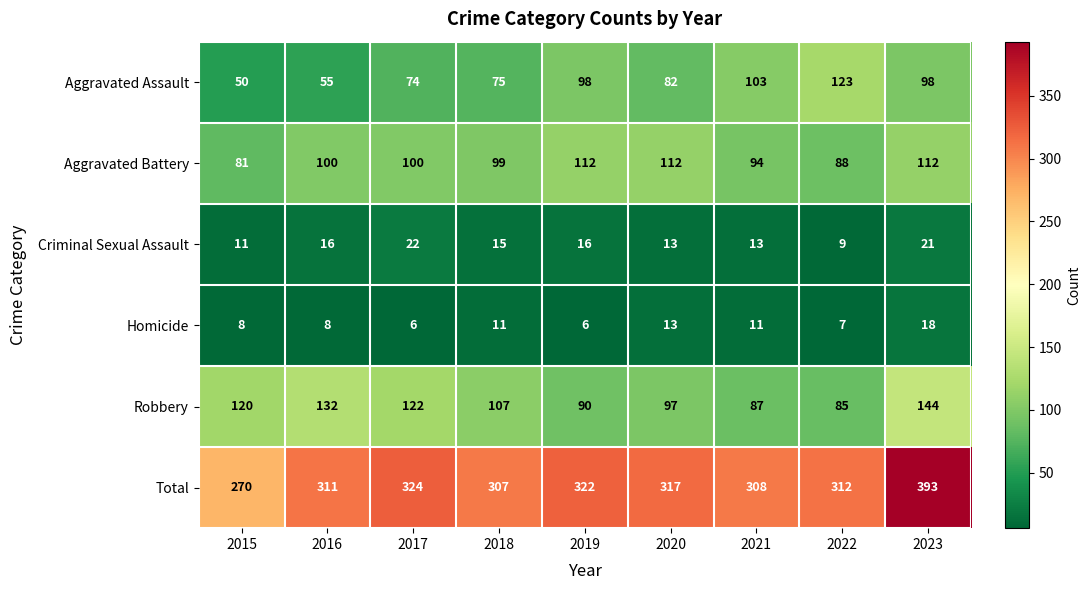

What is the sum of all Aggravated Assault values?

758